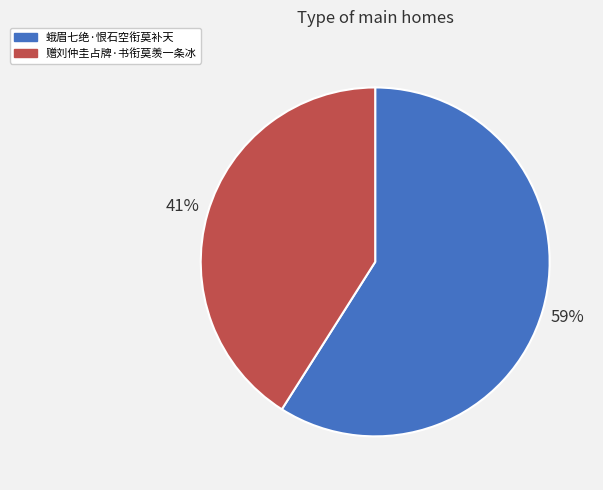

To the nearest percent, what is the difference between the 赠刘仲圭占牌·书衔莫羡一条冰 and 蛾眉七绝·恨石空衔莫补天 slice percentages?

18%